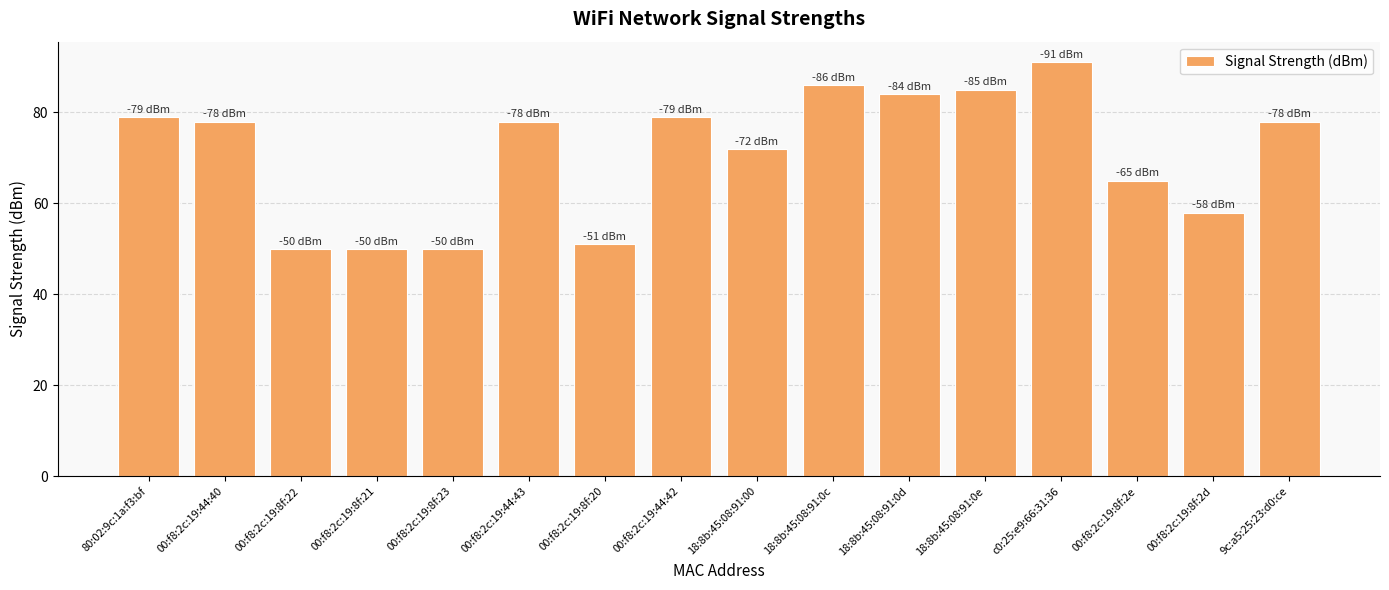

Where is the data nearest to the value 70?

18:8b:45:08:91:00